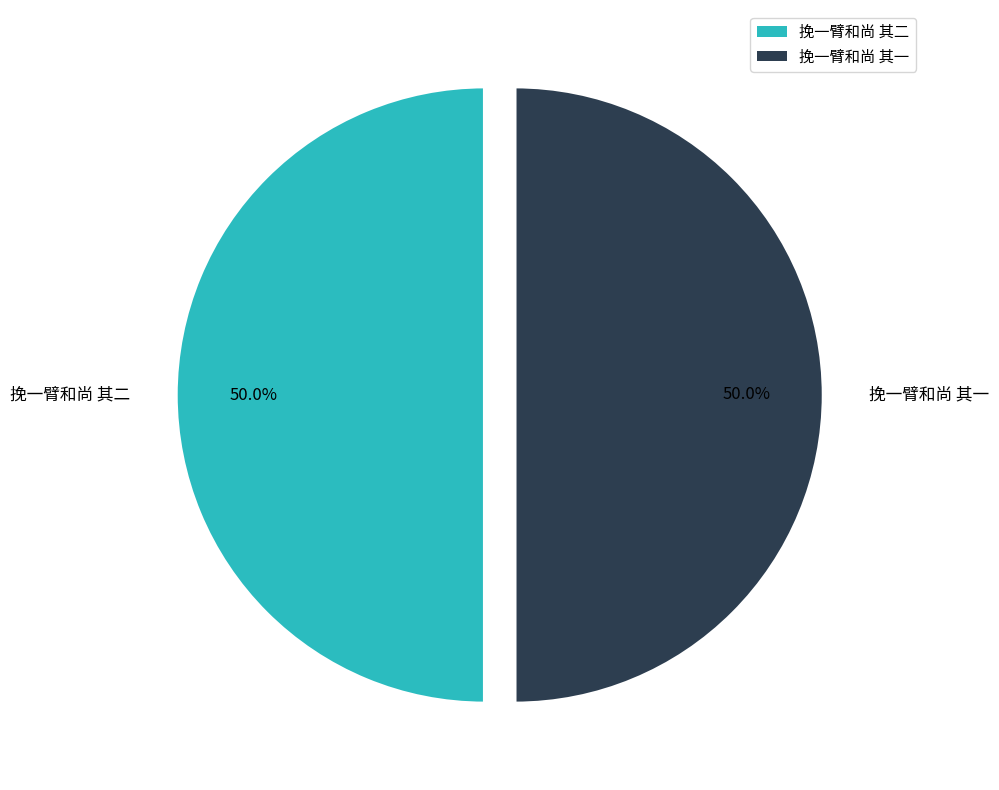

Combined, what portion of the pie is 挽一臂和尚 其一 and 挽一臂和尚 其二?

100.0%